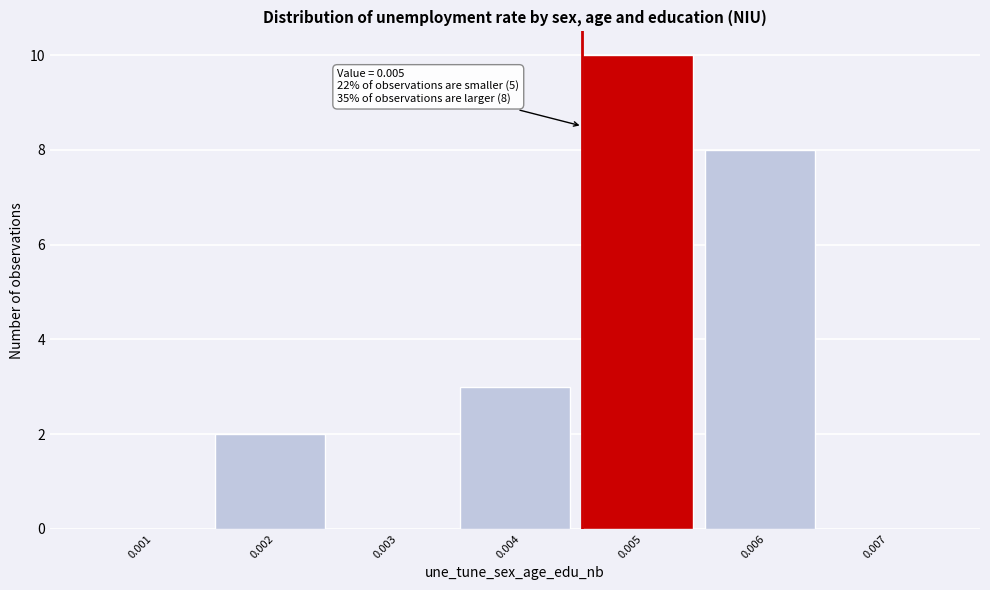

Reading left to right, transcribe all the data shown in this chart.

0.001=0	0.002=2	0.003=0	0.004=3	0.005=10	0.006=8	0.007=0